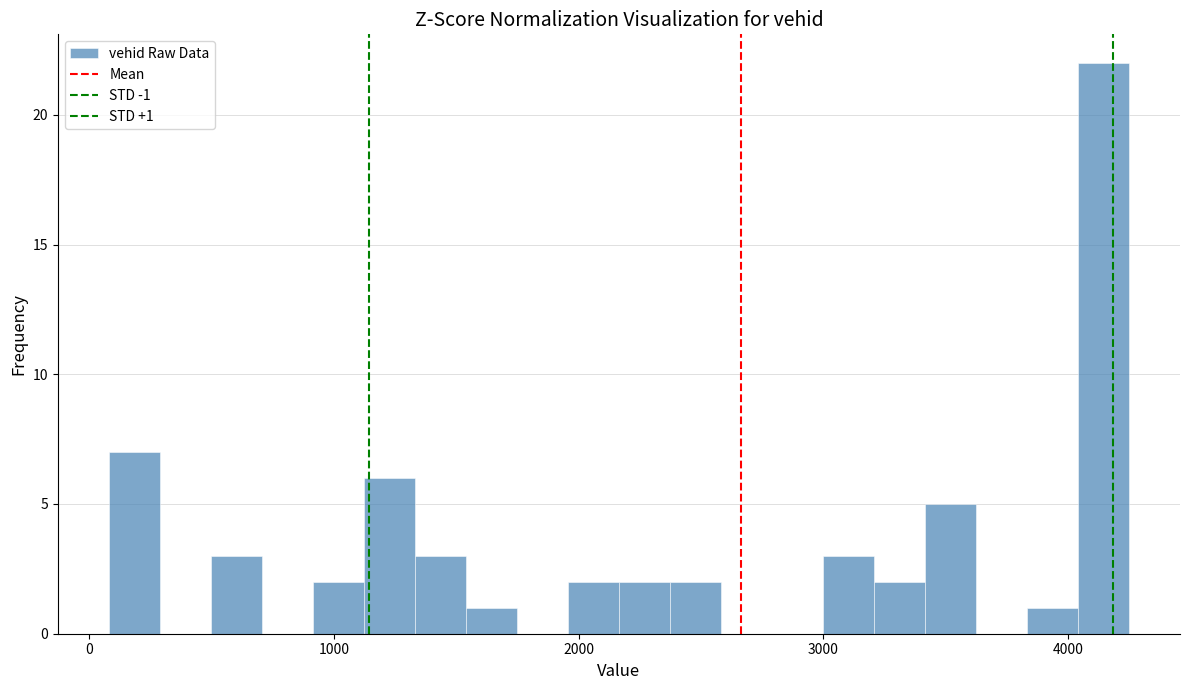

Read against the x-axis, roughly where is the centre of the tallest bar?

4100